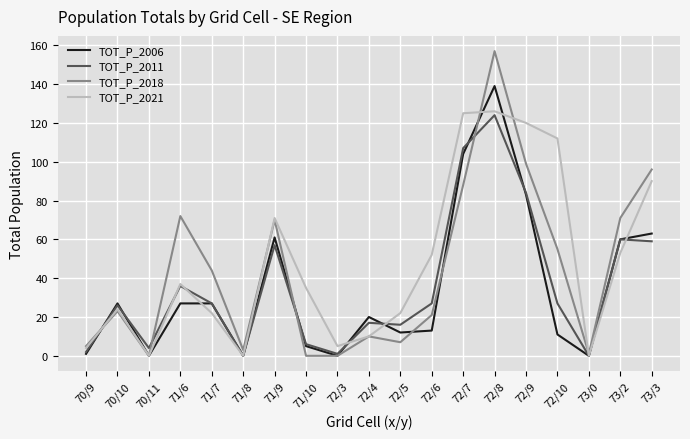

Which category has the highest value across all series?

72/8